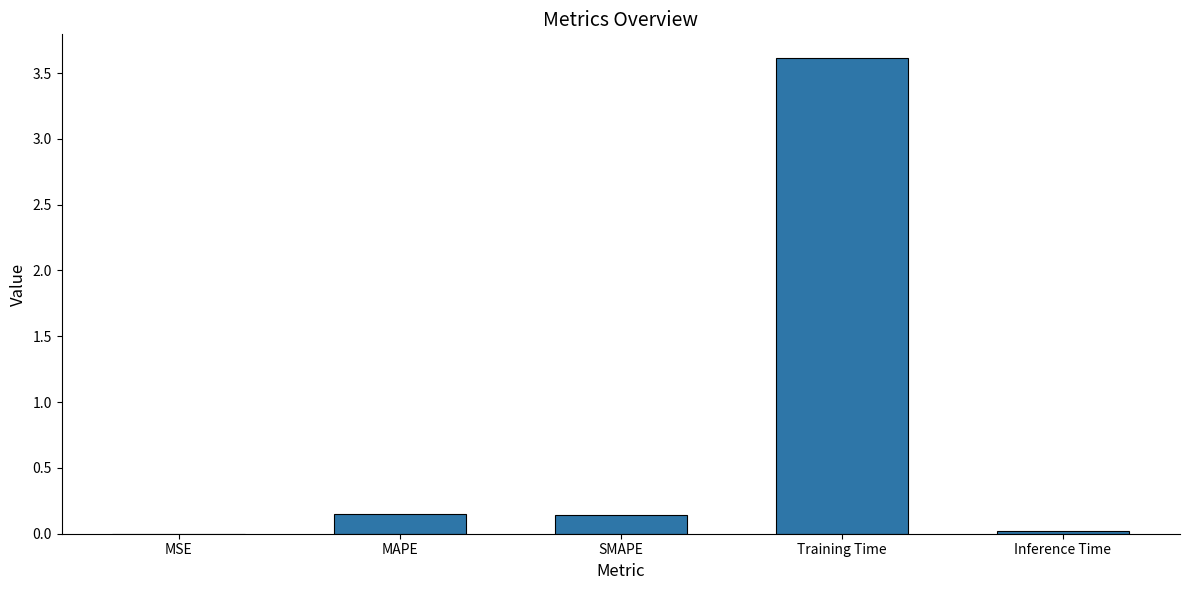

What is the change in value from SMAPE to Training Time?

+3.5